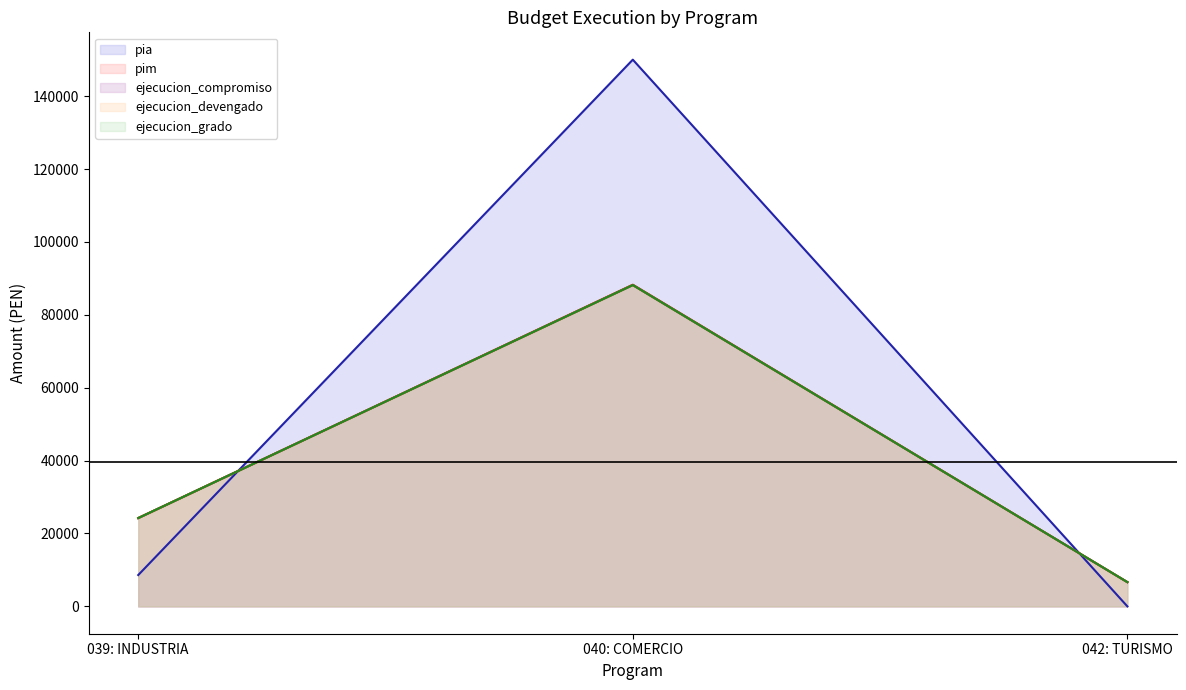

What is the label of the 1st point from the right?

042: TURISMO